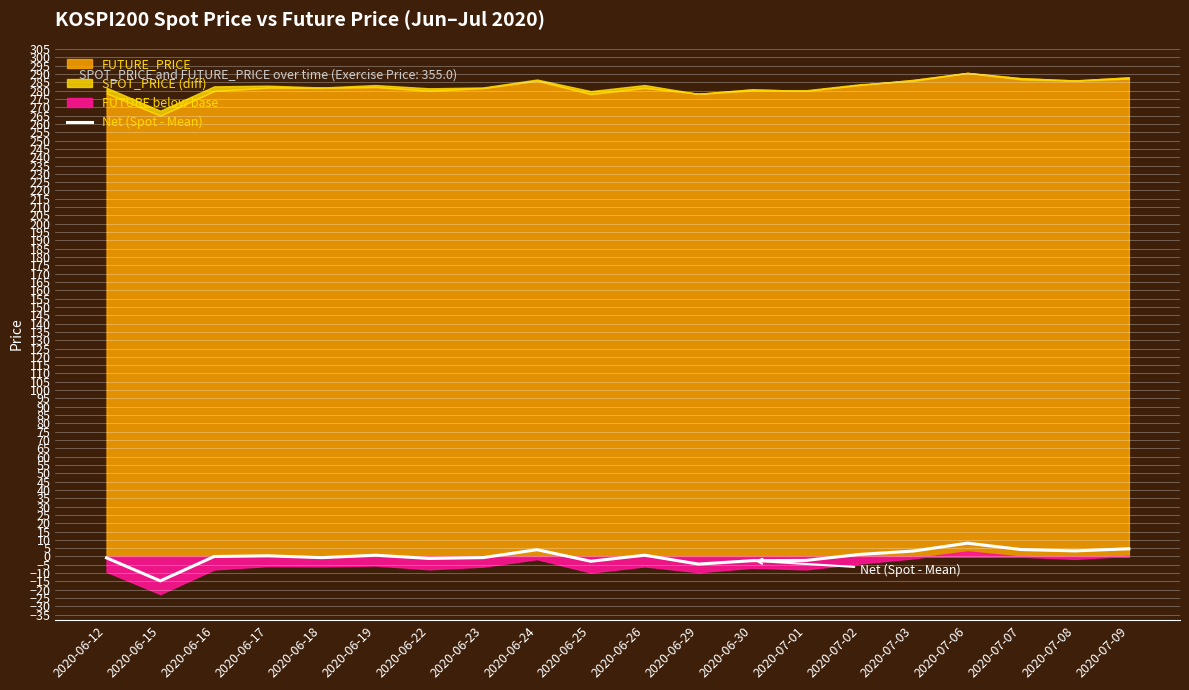

Rank the categories by value from lowest to highest.

2020-06-15, 2020-06-29, 2020-06-25, 2020-06-30, 2020-07-01, 2020-06-22, 2020-06-12, 2020-06-18, 2020-06-23, 2020-06-16, 2020-06-17, 2020-06-19, 2020-06-26, 2020-07-02, 2020-07-03, 2020-07-08, 2020-06-24, 2020-07-07, 2020-07-09, 2020-07-06